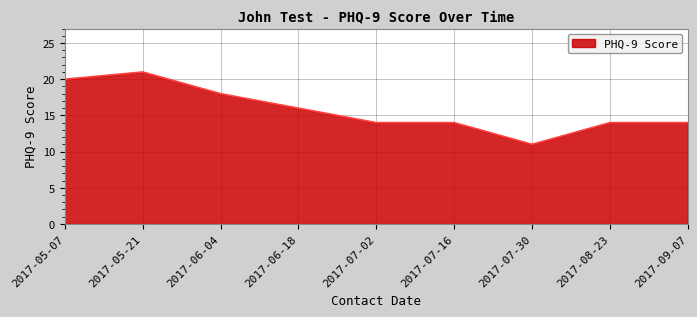

What is the difference between the values at 2017-05-21 and 2017-06-18?

5